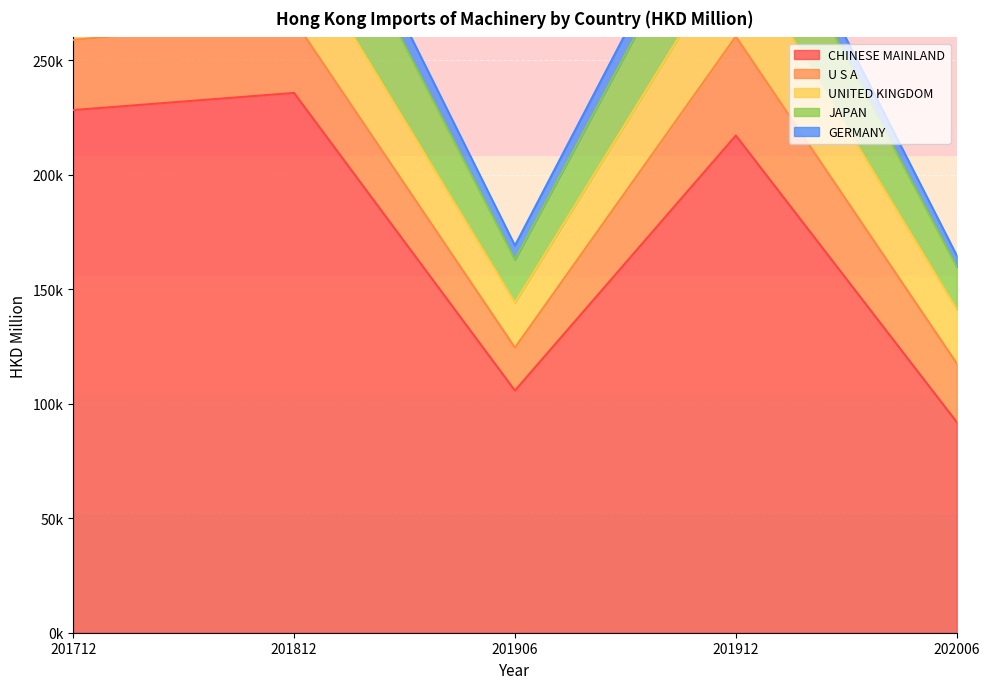

What is the average value of the GERMANY series?

277478.9